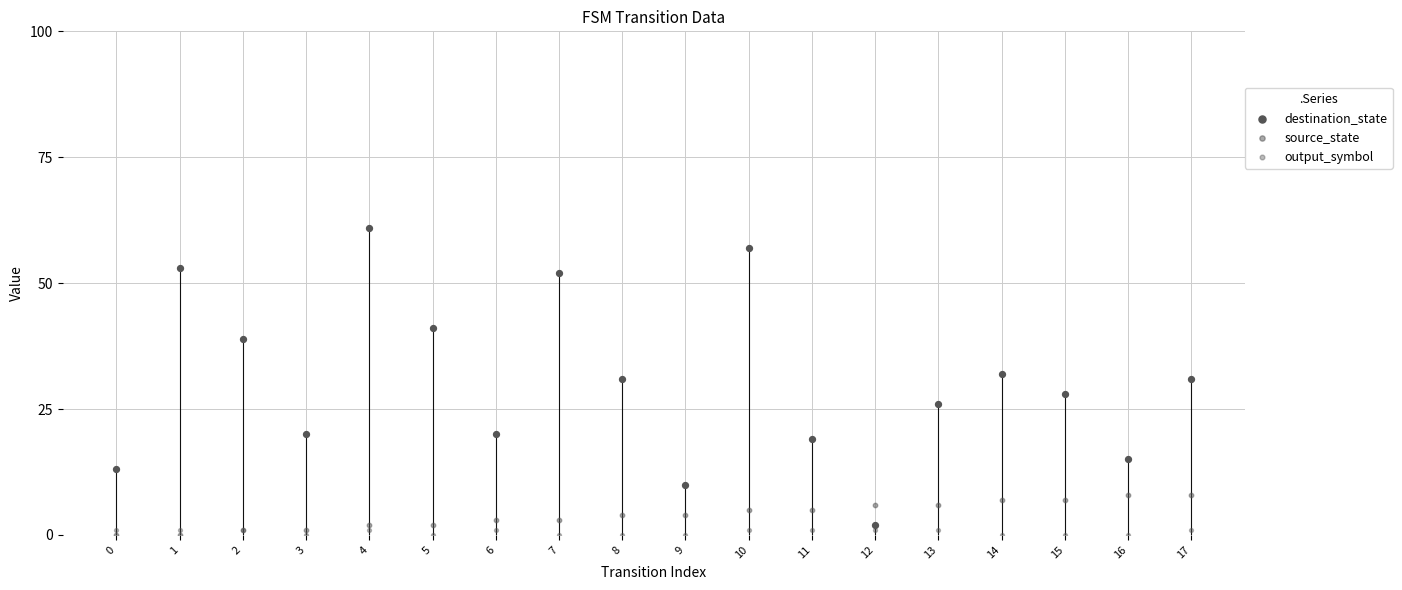

What are all the series names shown in the legend?

destination_state, source_state, output_symbol